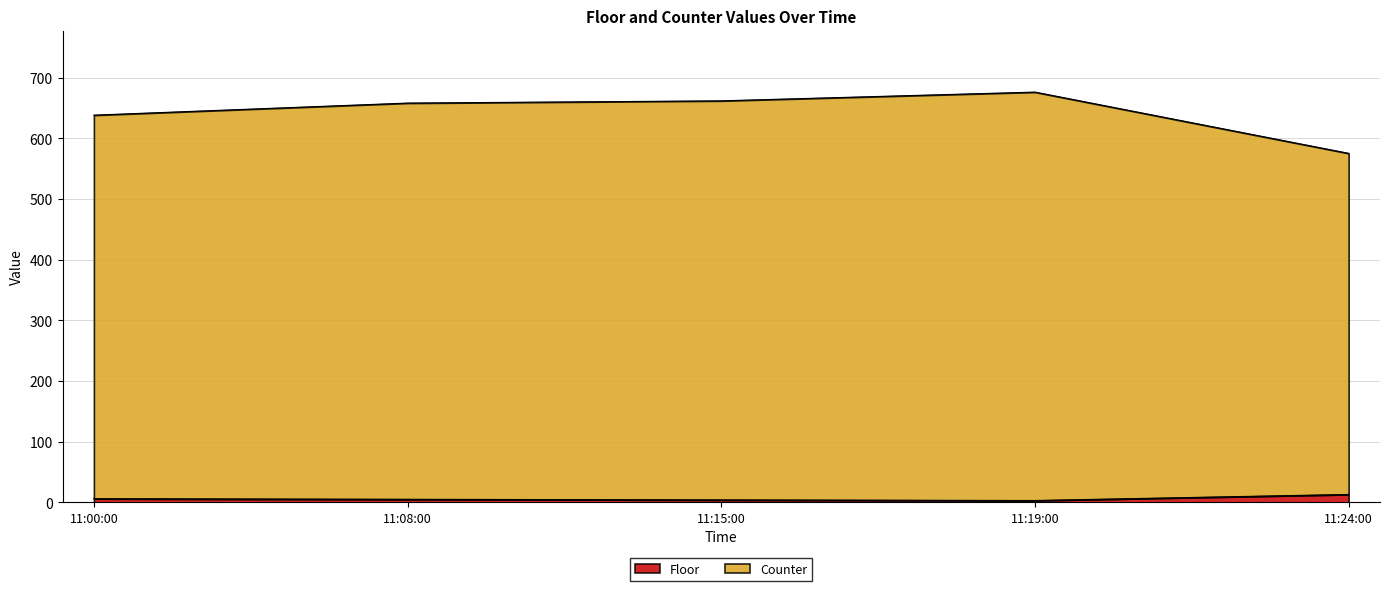

How many lines are shown in the chart?

2